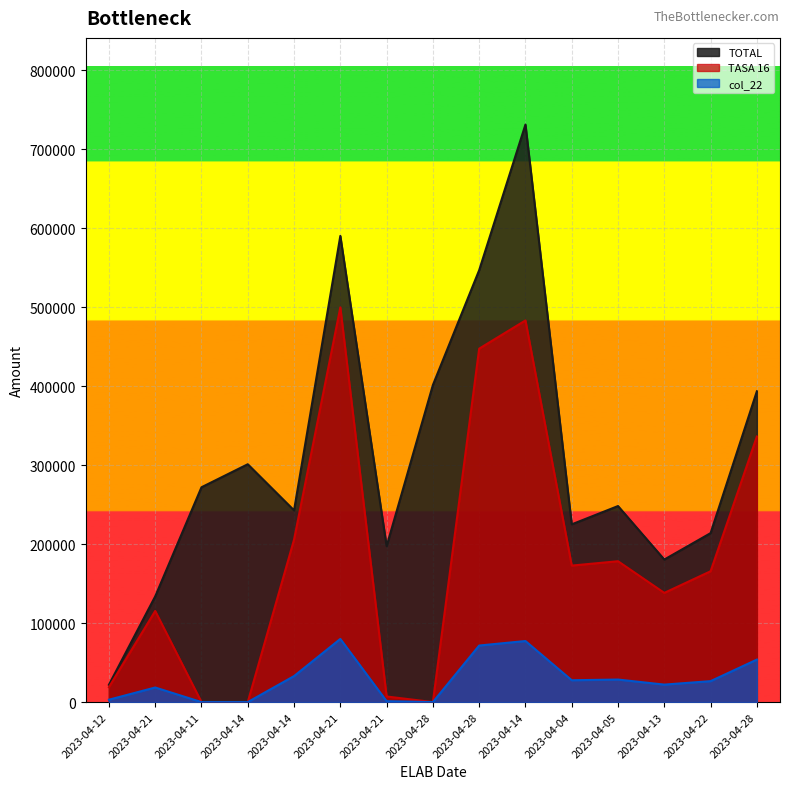

Where is the first local maximum for TASA 16?

2023-04-21